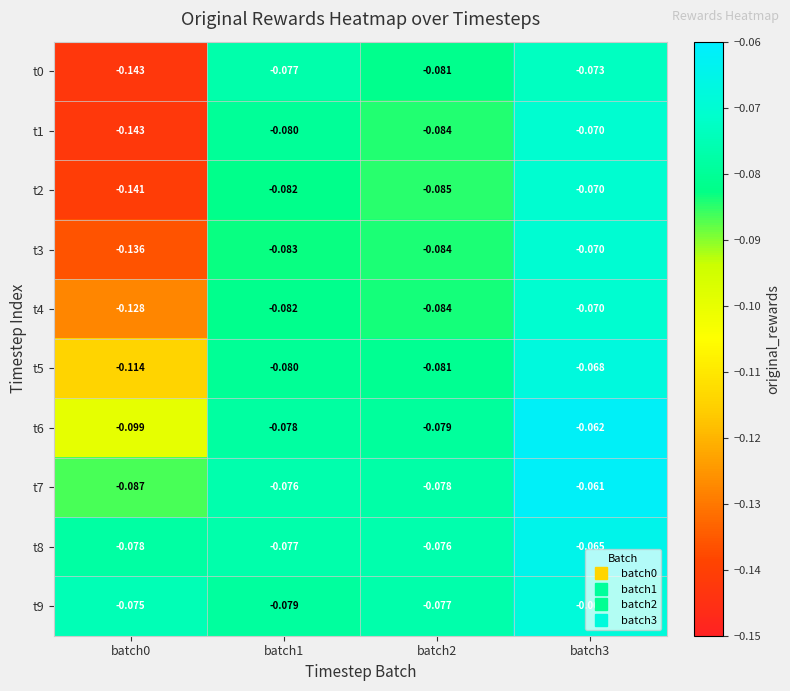

What is the total value across all series at batch0?

-1.1